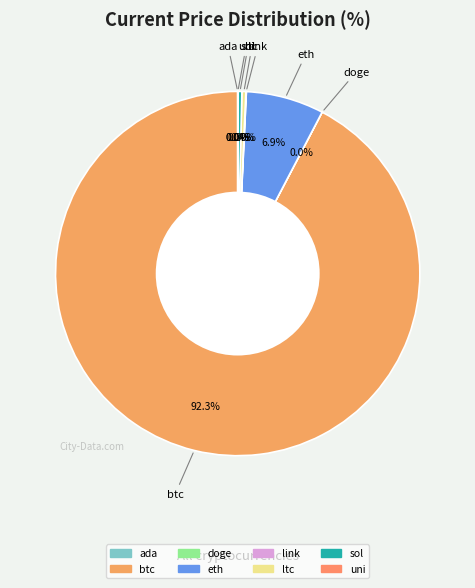

Which has a higher value, ltc or eth?

eth